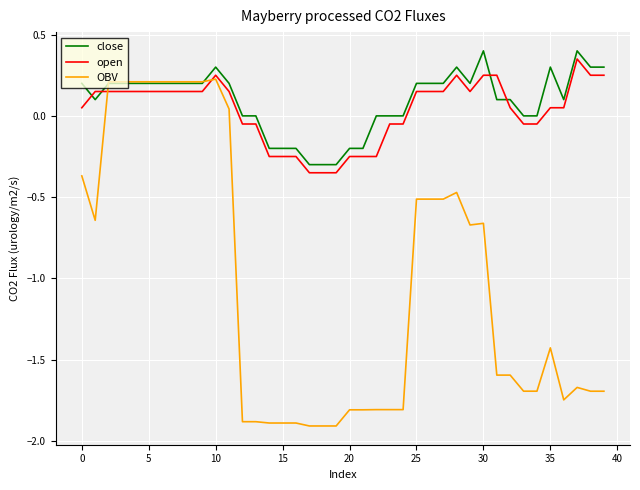

What is the minimum value for OBV?

-1.9